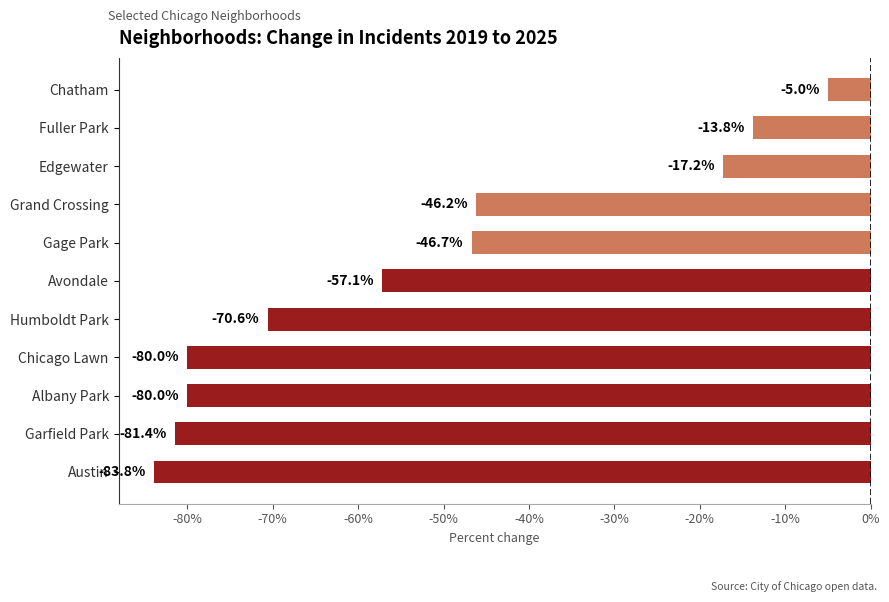

Between Grand Crossing and Humboldt Park, which is larger?

Grand Crossing